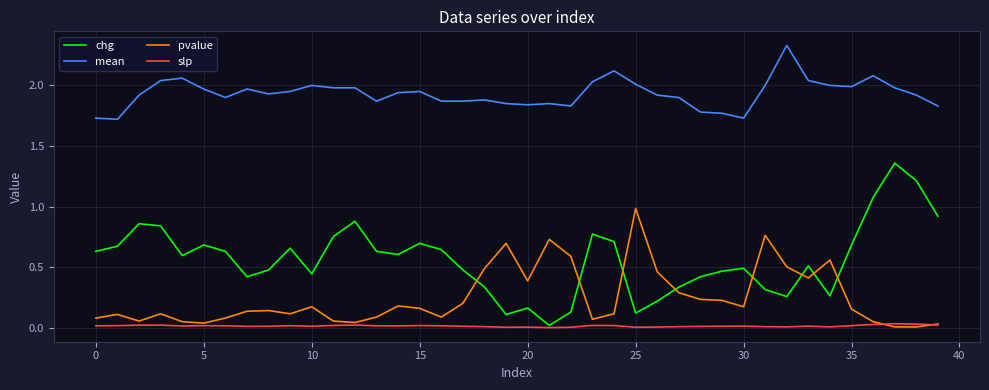

True or false: pvalue and mean cross at least once.

False